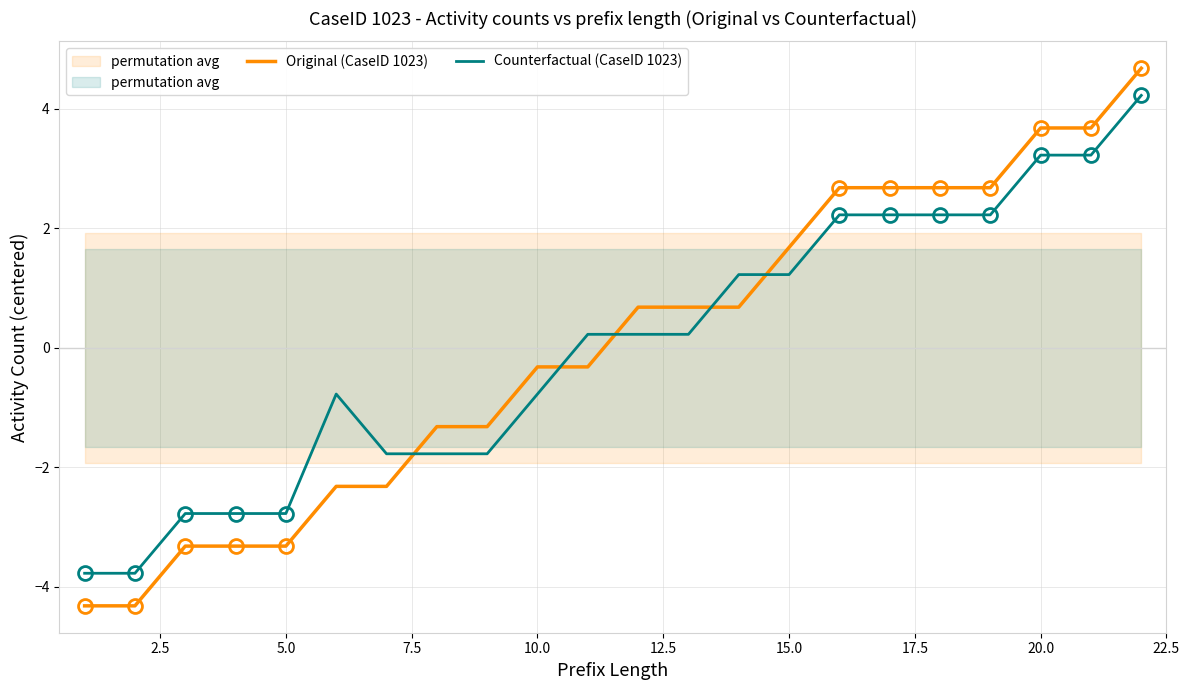

How many values in the Original (CaseID 1023) series exceed 0?

11